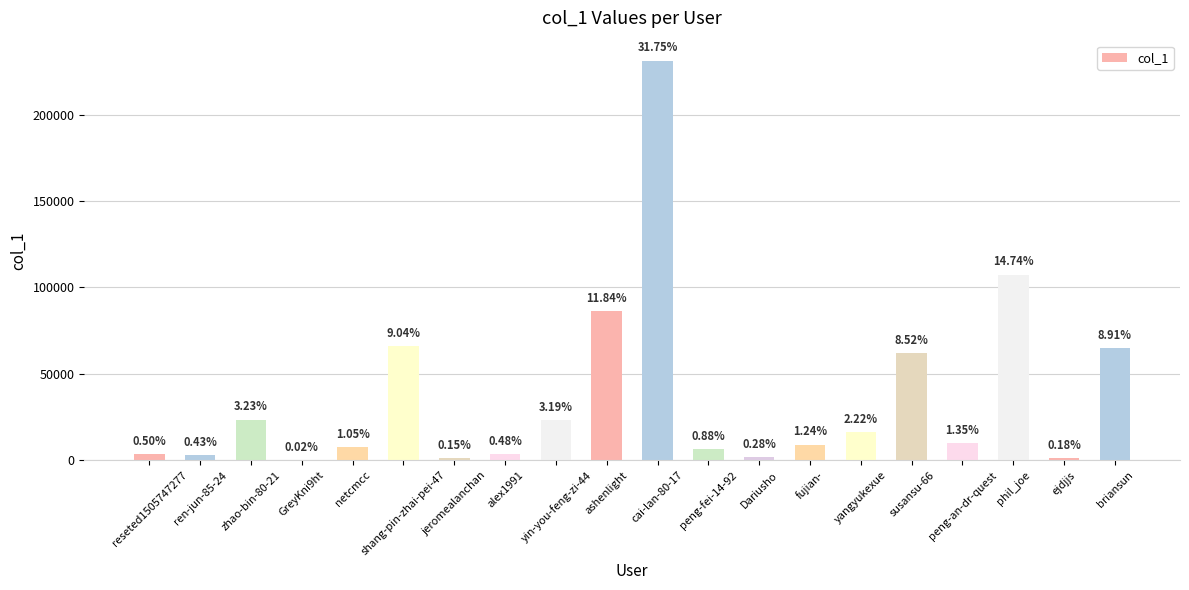

At which category does the chart reach its minimum across all series?

GreyKni9ht